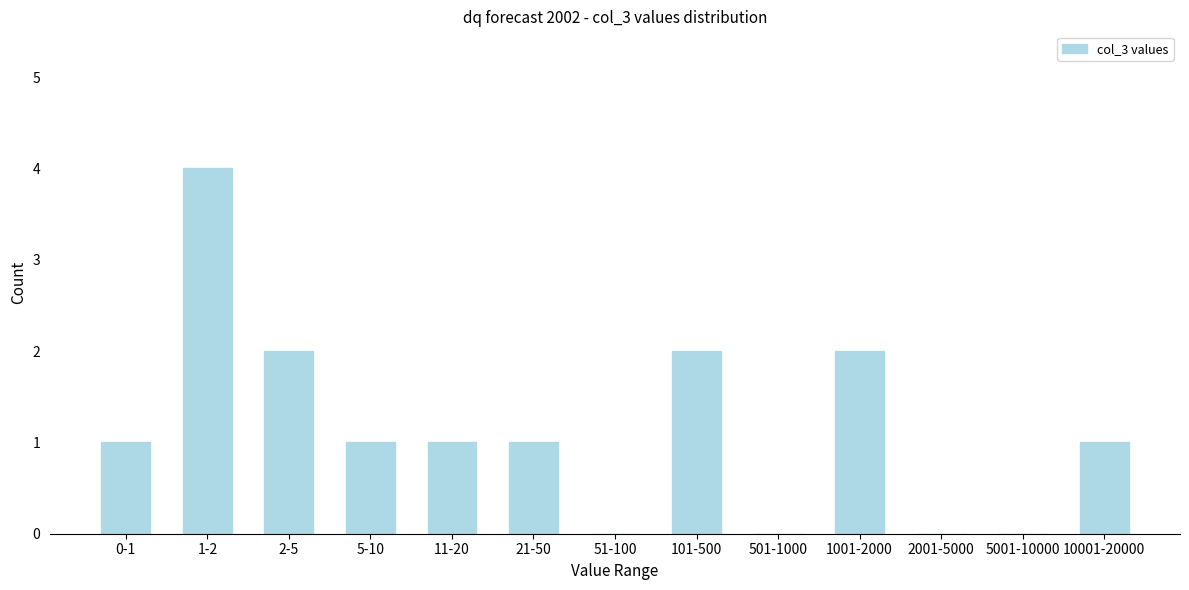

Reading left to right, list all the values displayed in this chart.

0-1=1	1-2=4	2-5=2	5-10=1	11-20=1	21-50=1	51-100=0	101-500=2	501-1000=0	1001-2000=2	2001-5000=0	5001-10000=0	10001-20000=1